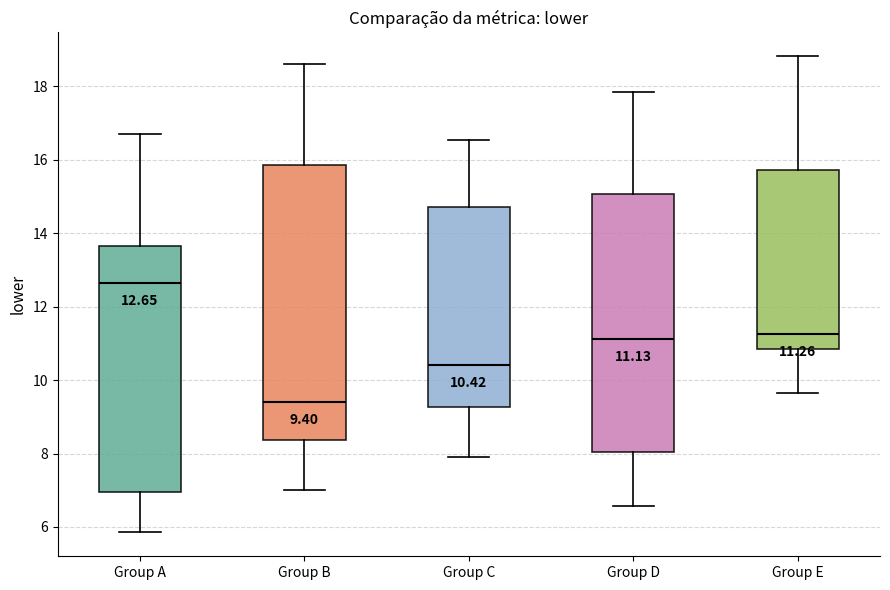

Comparing the boxes themselves (not the whiskers), which one is the tallest?

Group B